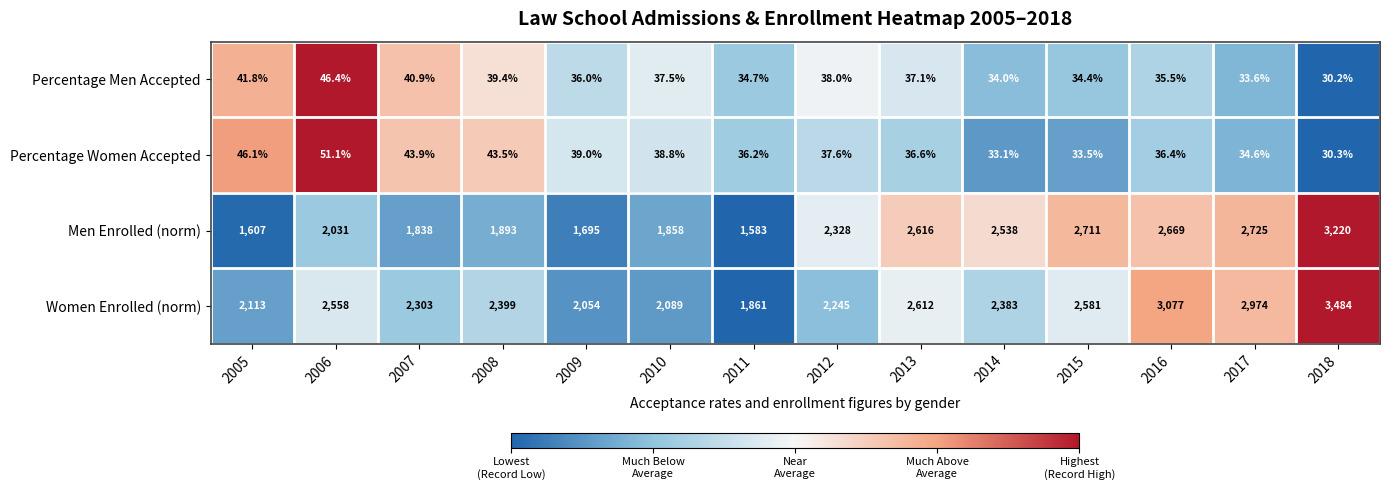

List the series in order of their peak value, lowest first.

Percentage Men Accepted, Percentage Women Accepted, Men Enrolled (norm), Women Enrolled (norm)